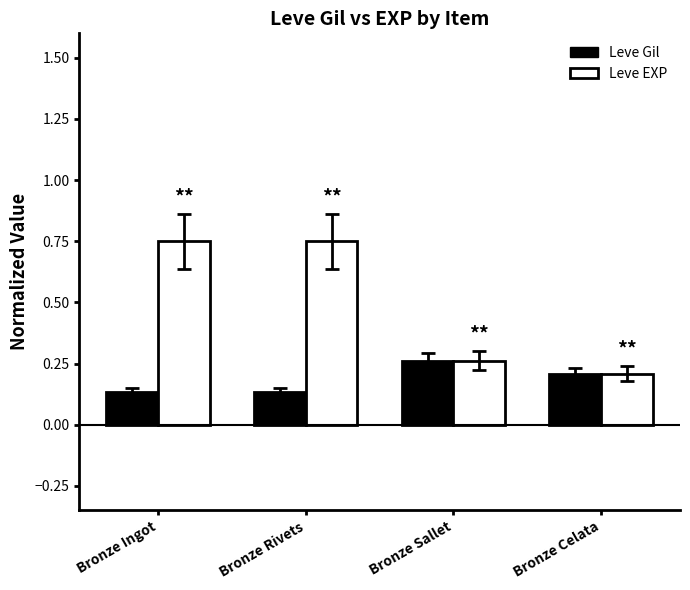

What is the difference between the Leve EXP values at Bronze Celata and Bronze Ingot?

0.5